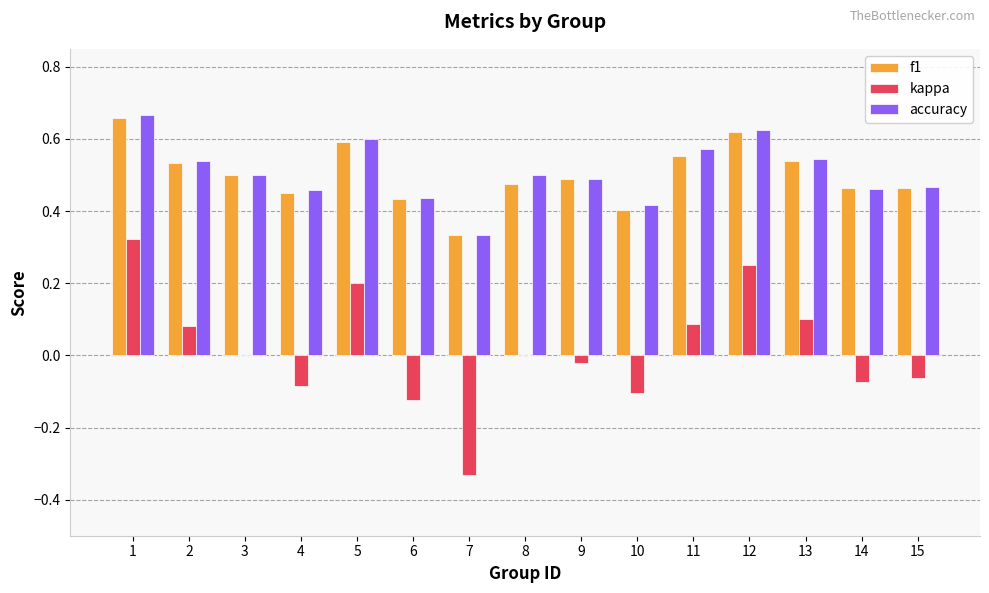

At which category is the sum across all series the highest?

1